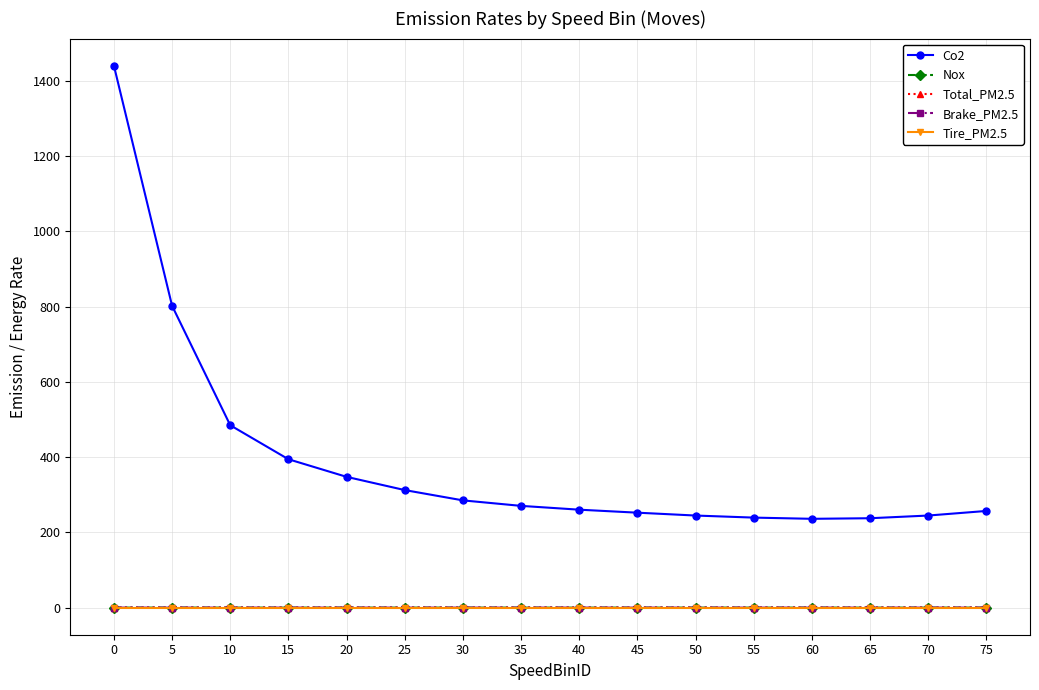

Is it true that Total_PM2.5 equals 0.0 at 45?

True